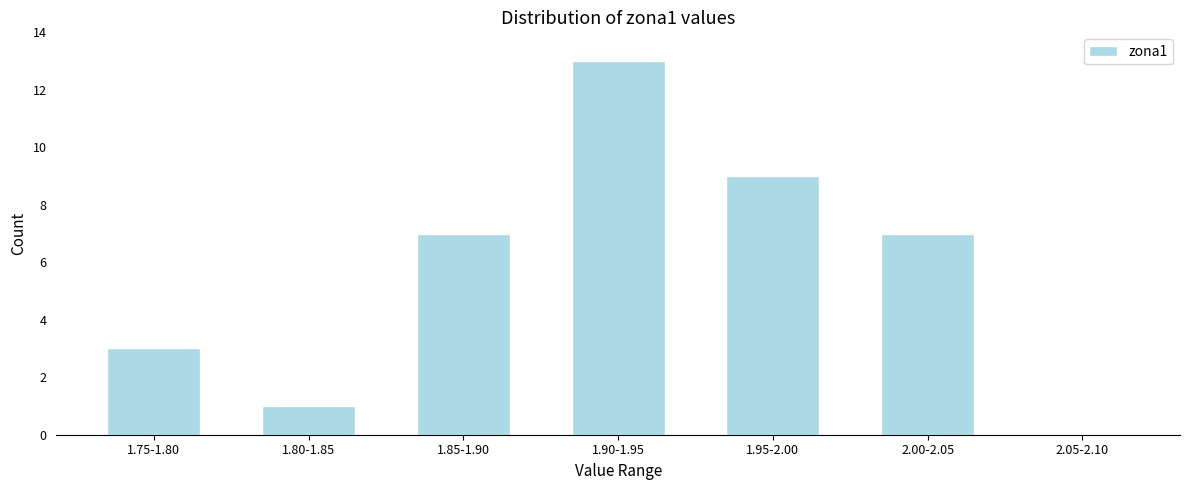

Reading left to right, list all the values displayed in this chart.

1.75-1.80=3	1.80-1.85=1	1.85-1.90=7	1.90-1.95=13	1.95-2.00=9	2.00-2.05=7	2.05-2.10=0